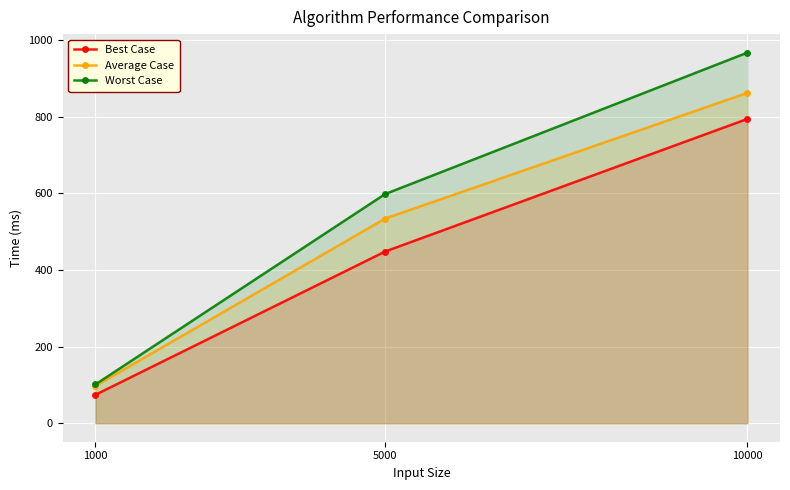

How many values in the Average Case series exceed 534?

1